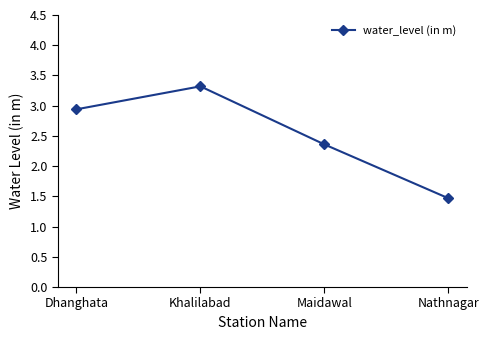

Reading left to right, transcribe all the data shown in this chart.

Dhanghata=2.9	Khalilabad=3.3	Maidawal=2.4	Nathnagar=1.5